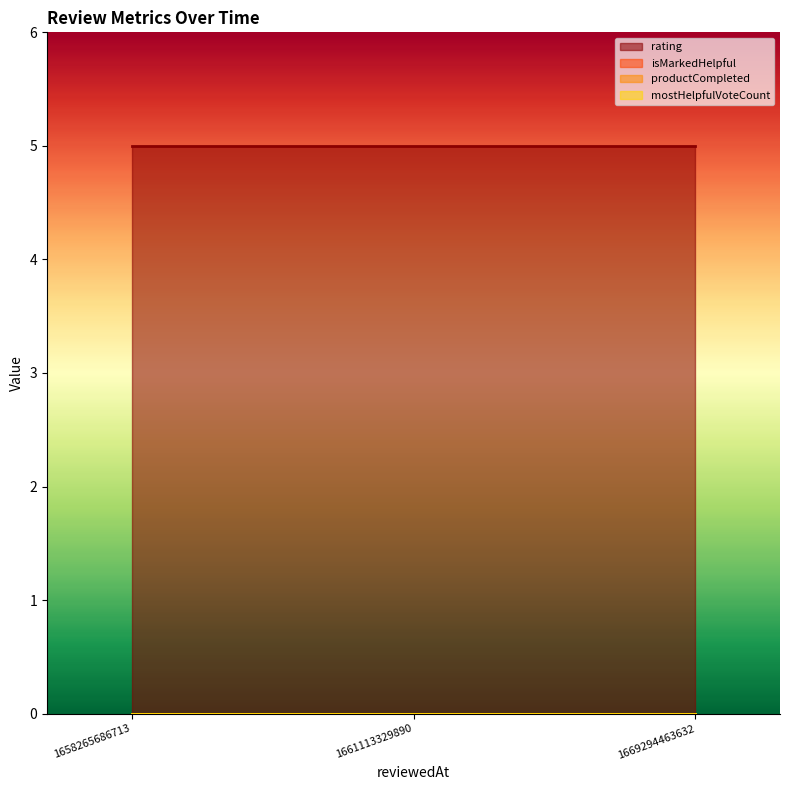

Which category has the highest value in the productCompleted series?

1669294463632